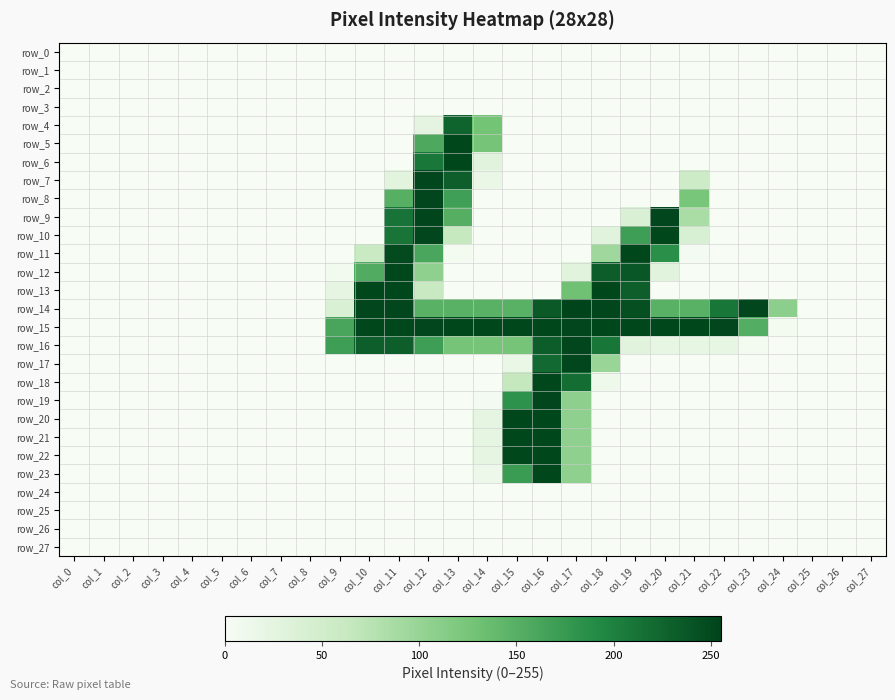

Reading right to left, transcribe all the data shown in this chart.

row_0: 0	0	0	0	0	0	0	0	0	0	0	0	0	0	0	0	0	0	0	0	0	0	0	0	0	0	0	0
row_1: 0	0	0	0	0	0	0	0	0	0	0	0	0	0	0	0	0	0	0	0	0	0	0	0	0	0	0	0
row_2: 0	0	0	0	0	0	0	0	0	0	0	0	0	0	0	0	0	0	0	0	0	0	0	0	0	0	0	0
row_3: 0	0	0	0	0	0	0	0	0	0	0	0	0	0	0	0	0	0	0	0	0	0	0	0	0	0	0	0
row_4: 0	0	0	0	0	0	0	0	0	0	0	0	0	127	227	25	0	0	0	0	0	0	0	0	0	0	0	0
row_5: 0	0	0	0	0	0	0	0	0	0	0	0	0	126	252	157	0	0	0	0	0	0	0	0	0	0	0	0
row_6: 0	0	0	0	0	0	0	0	0	0	0	0	0	29	252	209	0	0	0	0	0	0	0	0	0	0	0	0
row_7: 0	0	0	0	0	0	54	0	0	0	0	0	0	16	231	253	27	0	0	0	0	0	0	0	0	0	0	0
row_8: 0	0	0	0	0	0	124	0	0	0	0	0	0	0	168	253	150	0	0	0	0	0	0	0	0	0	0	0
row_9: 0	0	0	0	0	0	86	253	39	0	0	0	0	0	151	254	212	0	0	0	0	0	0	0	0	0	0	0
row_10: 0	0	0	0	0	0	42	252	169	29	0	0	0	0	63	253	211	0	0	0	0	0	0	0	0	0	0	0
row_11: 0	0	0	0	0	0	4	185	252	94	0	0	0	0	5	161	249	59	0	0	0	0	0	0	0	0	0	0
row_12: 0	0	0	0	0	0	0	28	238	232	29	0	0	0	0	106	252	155	6	0	0	0	0	0	0	0	0	0
row_13: 0	0	0	0	0	0	0	0	231	252	130	0	0	0	0	62	252	252	22	0	0	0	0	0	0	0	0	0
row_14: 0	0	0	109	253	210	148	148	245	253	255	236	148	148	148	148	253	253	39	0	0	0	0	0	0	0	0	0
row_15: 0	0	0	5	153	253	252	252	252	252	253	252	252	252	252	253	252	252	162	0	0	0	0	0	0	0	0	0
row_16: 0	0	0	0	5	21	21	21	29	210	253	232	126	126	126	170	231	231	169	0	0	0	0	0	0	0	0	0
row_17: 0	0	0	0	0	0	0	0	0	98	253	221	16	0	0	0	0	0	0	0	0	0	0	0	0	0	0	0
row_18: 0	0	0	0	0	0	0	0	0	11	218	252	64	0	0	0	0	0	0	0	0	0	0	0	0	0	0	0
row_19: 0	0	0	0	0	0	0	0	0	0	107	253	183	4	0	0	0	0	0	0	0	0	0	0	0	0	0	0
row_20: 0	0	0	0	0	0	0	0	0	0	106	252	252	22	0	0	0	0	0	0	0	0	0	0	0	0	0	0
row_21: 0	0	0	0	0	0	0	0	0	0	106	252	252	22	0	0	0	0	0	0	0	0	0	0	0	0	0	0
row_22: 0	0	0	0	0	0	0	0	0	0	106	252	252	22	0	0	0	0	0	0	0	0	0	0	0	0	0	0
row_23: 0	0	0	0	0	0	0	0	0	0	106	252	173	13	0	0	0	0	0	0	0	0	0	0	0	0	0	0
row_24: 0	0	0	0	0	0	0	0	0	0	0	0	0	0	0	0	0	0	0	0	0	0	0	0	0	0	0	0
row_25: 0	0	0	0	0	0	0	0	0	0	0	0	0	0	0	0	0	0	0	0	0	0	0	0	0	0	0	0
row_26: 0	0	0	0	0	0	0	0	0	0	0	0	0	0	0	0	0	0	0	0	0	0	0	0	0	0	0	0
row_27: 0	0	0	0	0	0	0	0	0	0	0	0	0	0	0	0	0	0	0	0	0	0	0	0	0	0	0	0